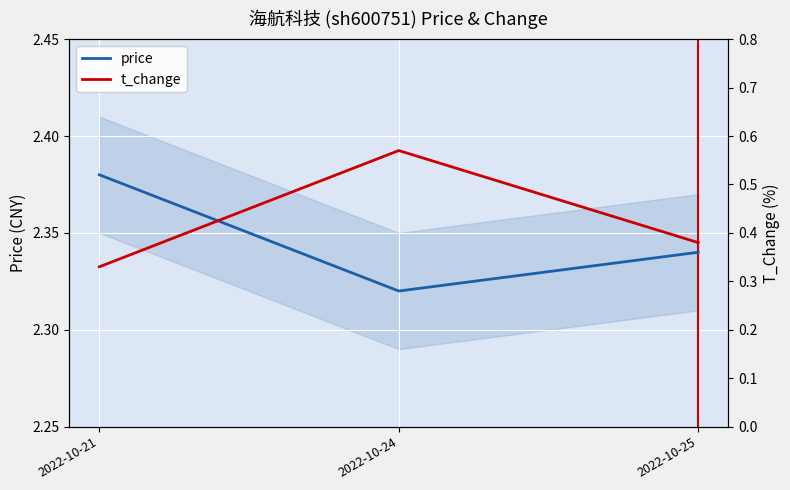

Is this an area chart (filled region under the line)?

No